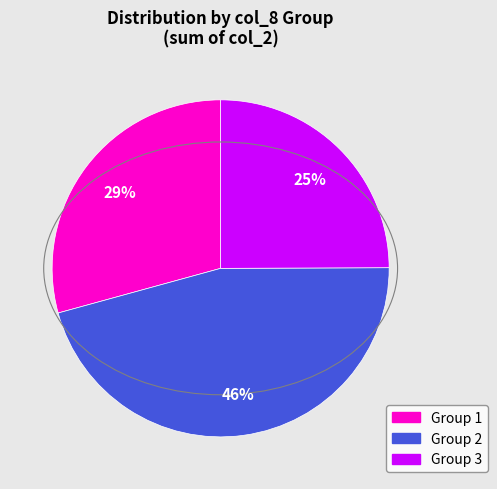

To the nearest percent, what is the difference between the largest and smallest slice percentages?

21%